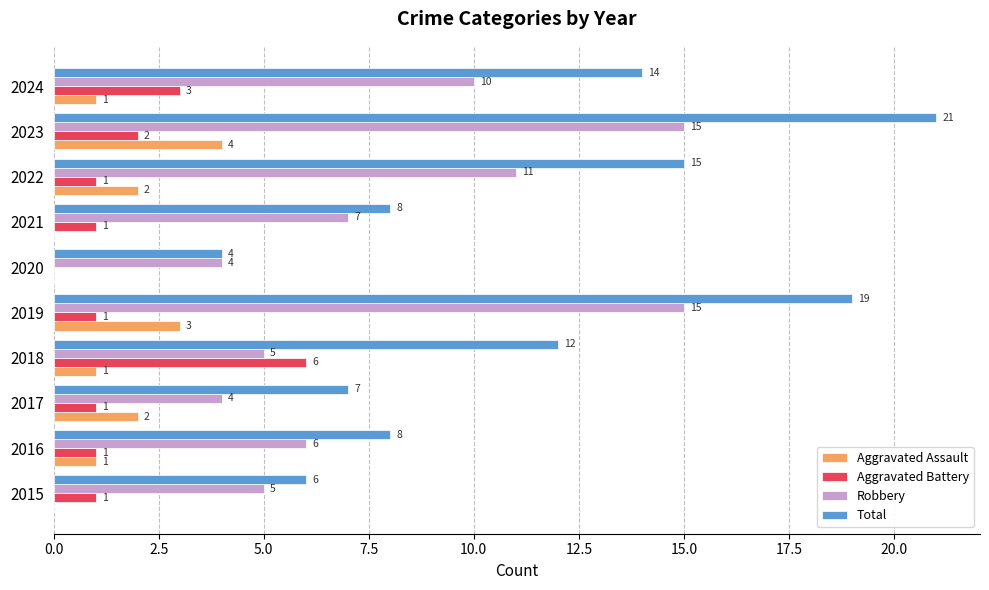

Which label corresponds to the largest value in the chart?

2023